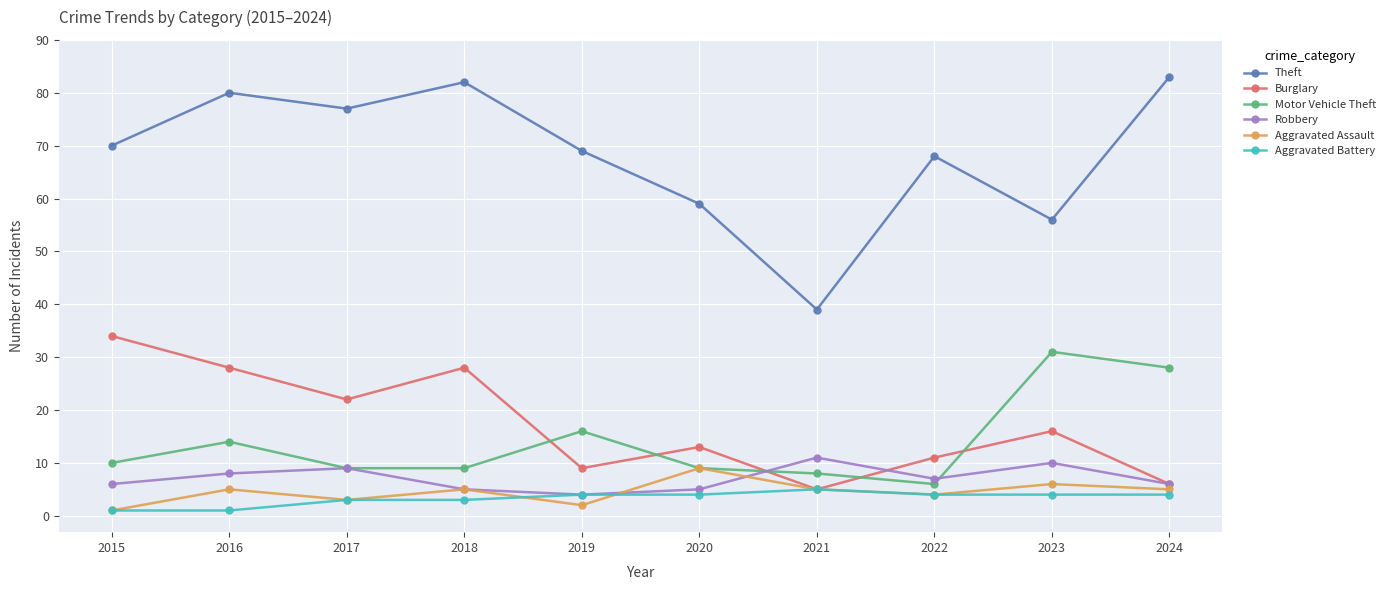

Which series has the widest spread of values?

Theft